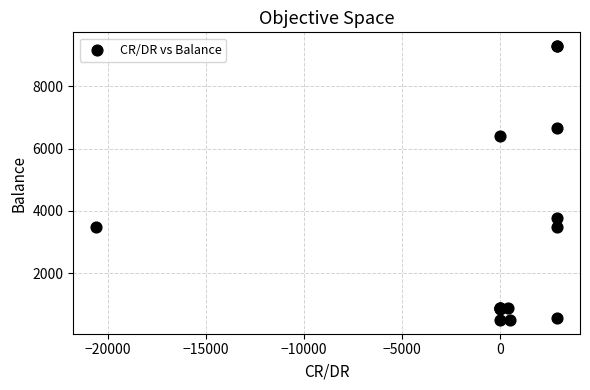

What Y value in the scatter plot is closest to 4891?

3762.9